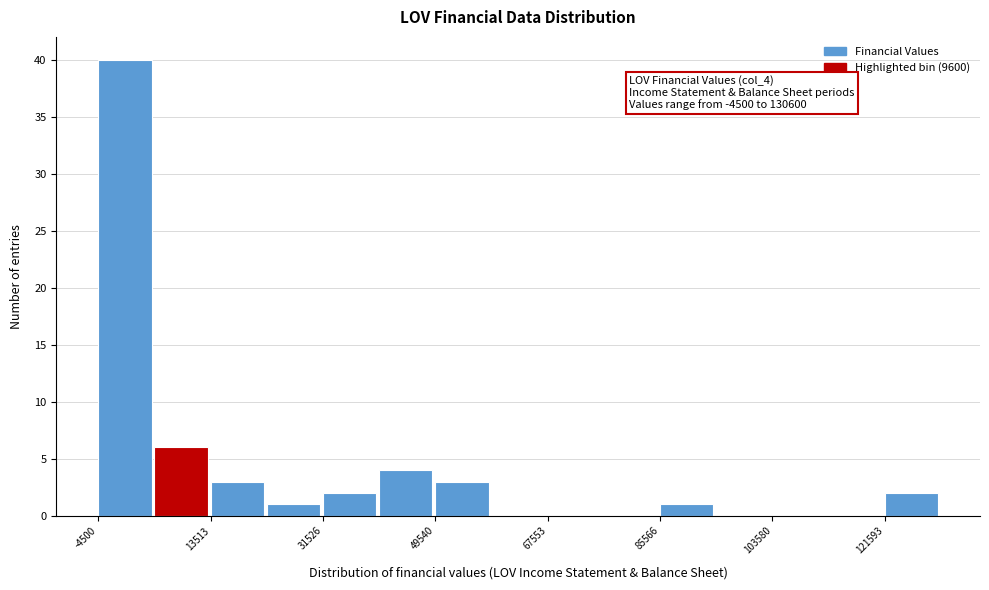

Which range on the x-axis has the tallest bar?

-4000 to 4000